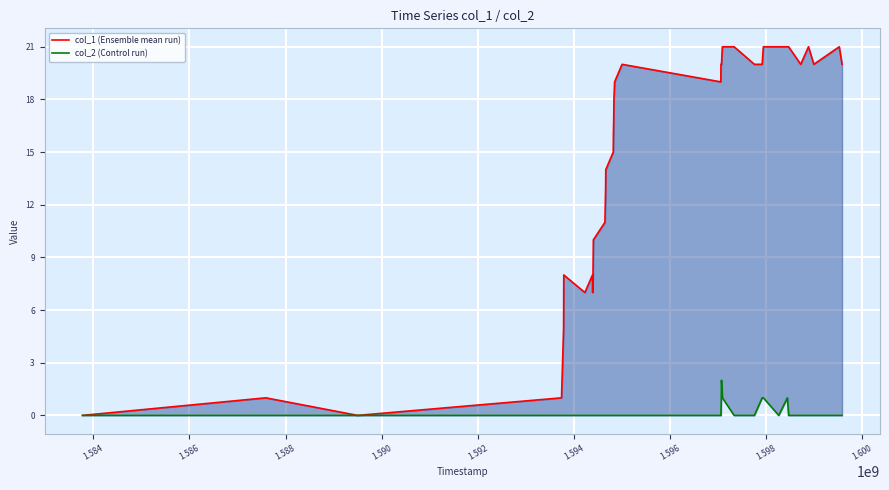

Rank the series by their average value, from highest to lowest.

col_1 (Ensemble mean run), col_2 (Control run)